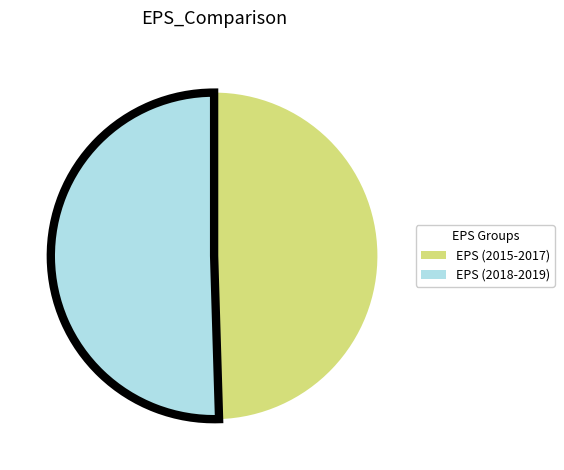

Does any single category account for the majority?

Yes